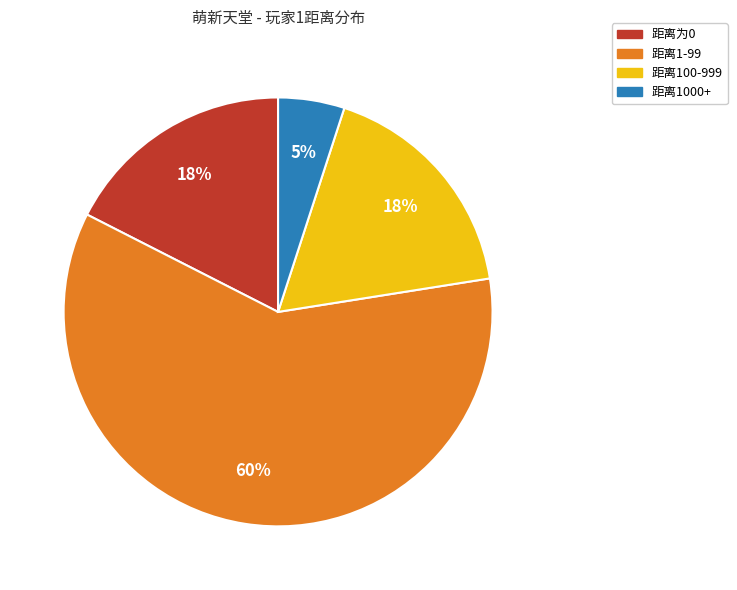

What is the smallest slice in the pie chart?

距离1000+